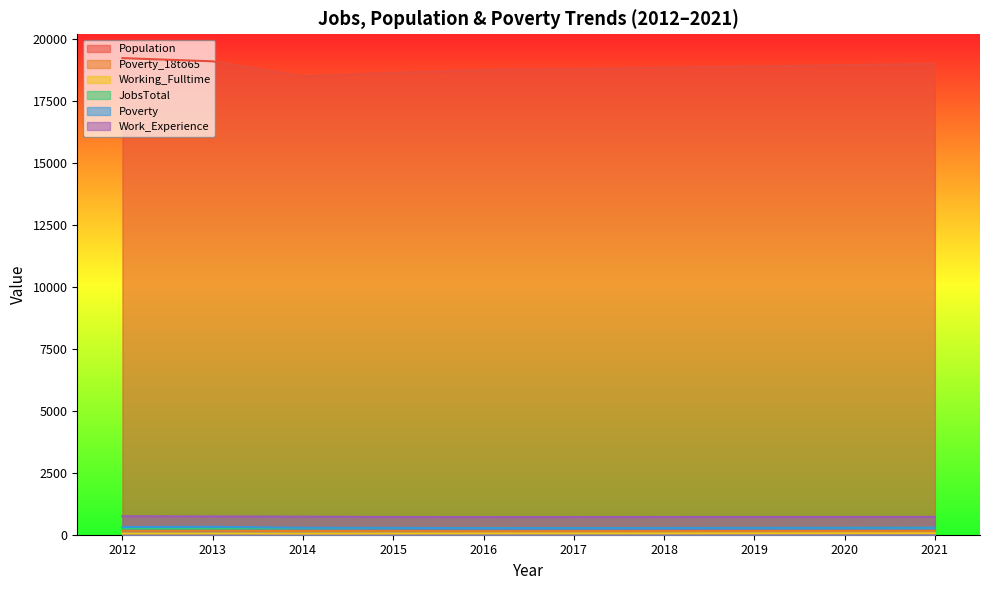

What is the value of the Working_Fulltime point at the 3rd from the left?

46